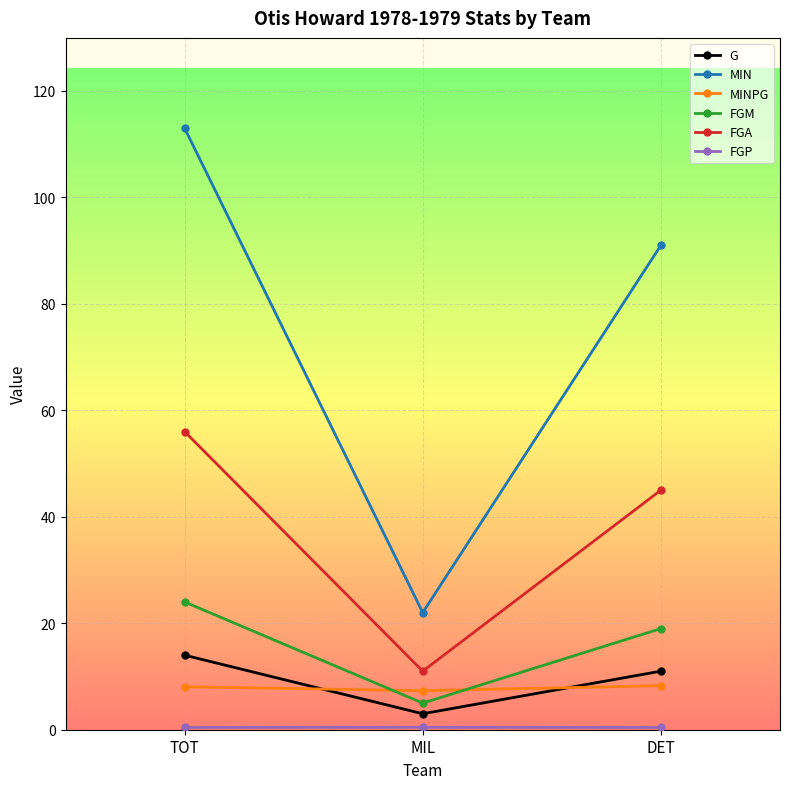

Which series has the largest total across all categories?

MIN